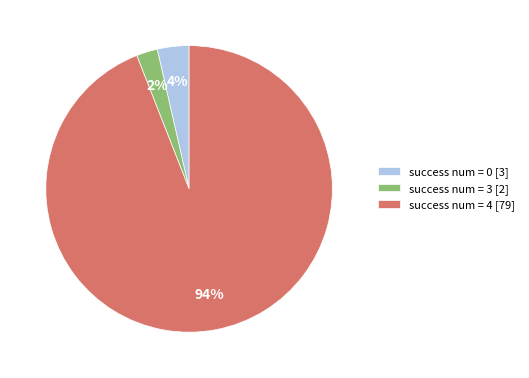

To the nearest percent, what is the combined percentage of success num = 0 [3] and success num = 3 [2]?

6%